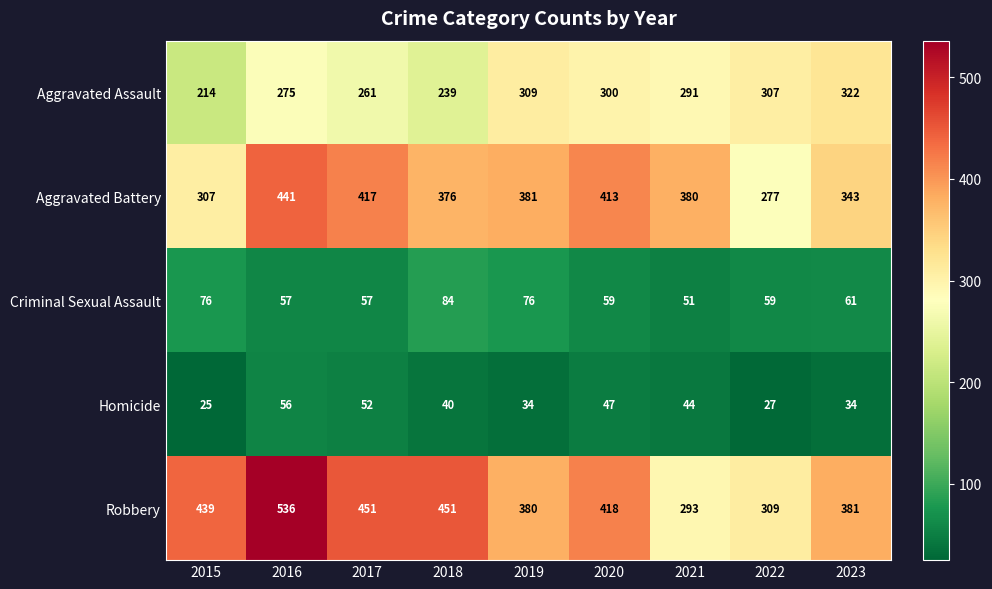

What is the spread (max minus min) of values at 2017?

399